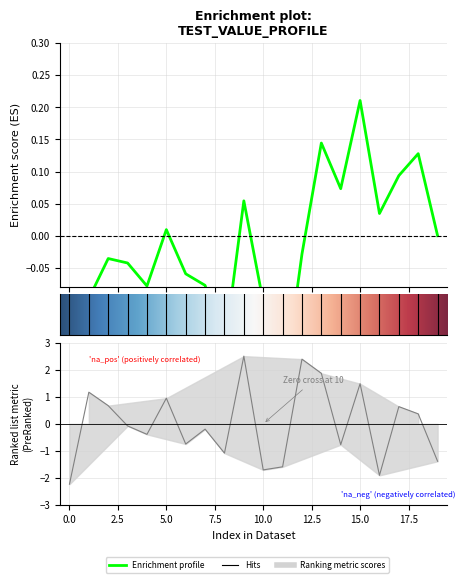

Between 18 and 10, which is larger?

18